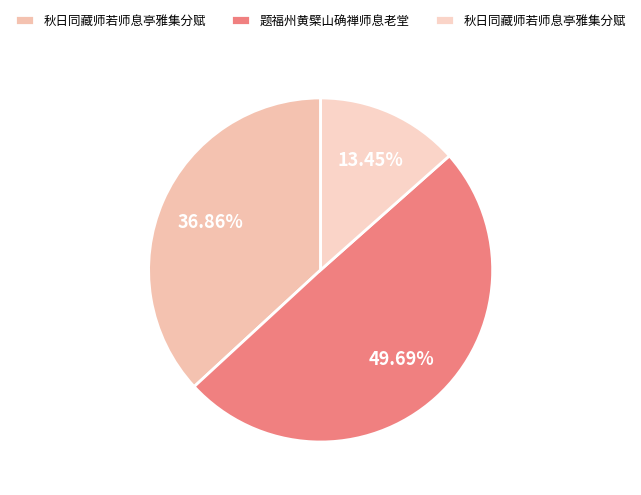

Which slice is the largest?

题福州黄檗山确禅师息老堂